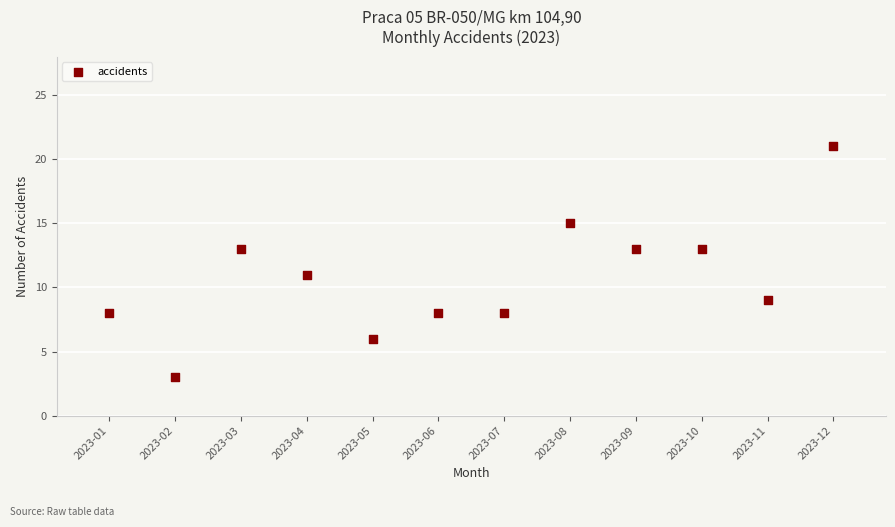

What is the range of Y values (max minus min)?

18